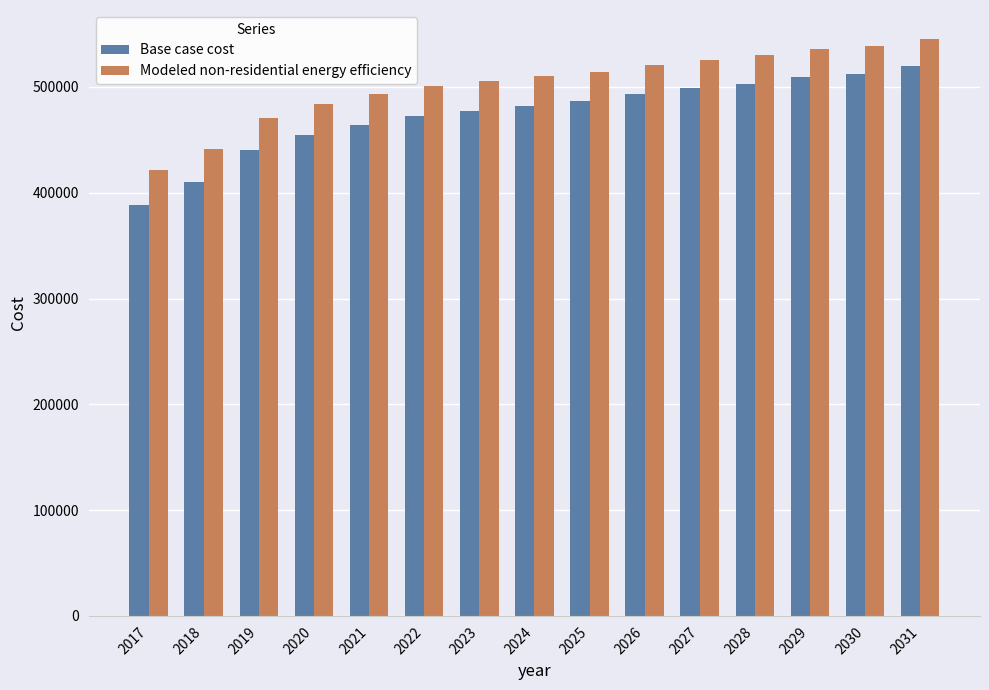

What is the greatest value displayed?

545428.6